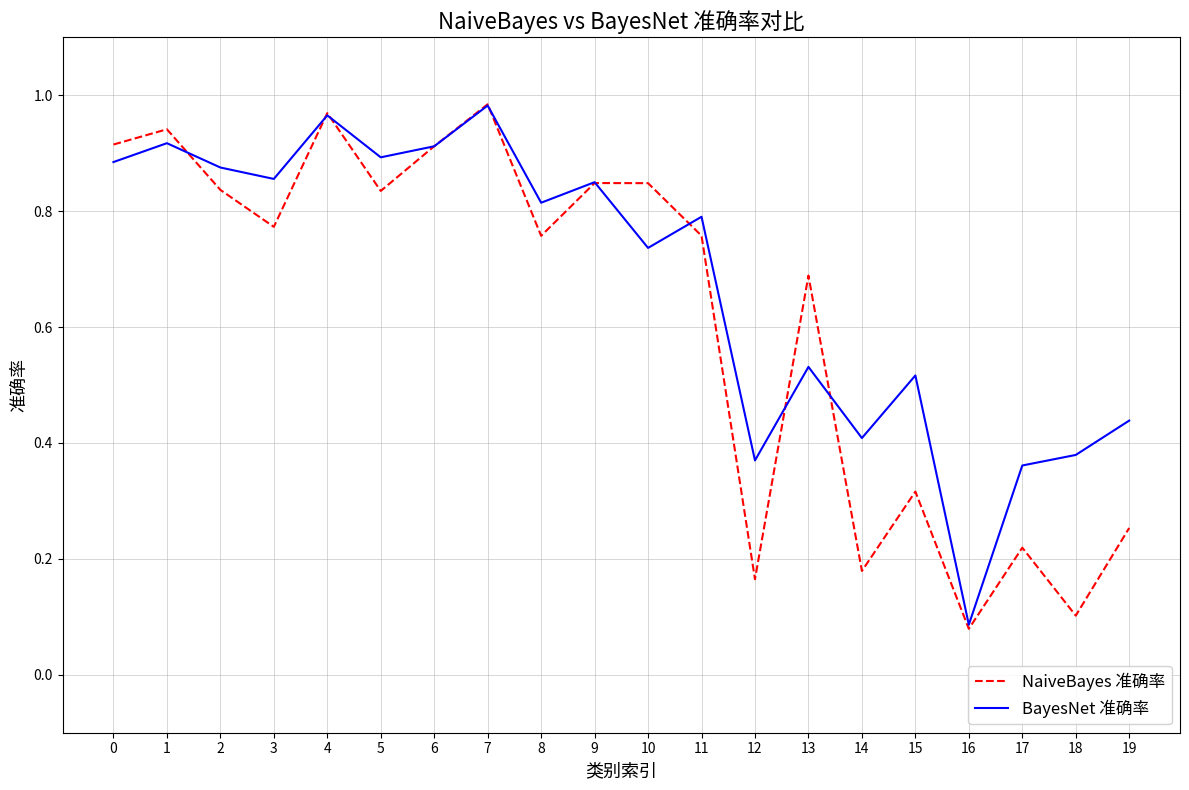

How many lines are shown in the chart?

2